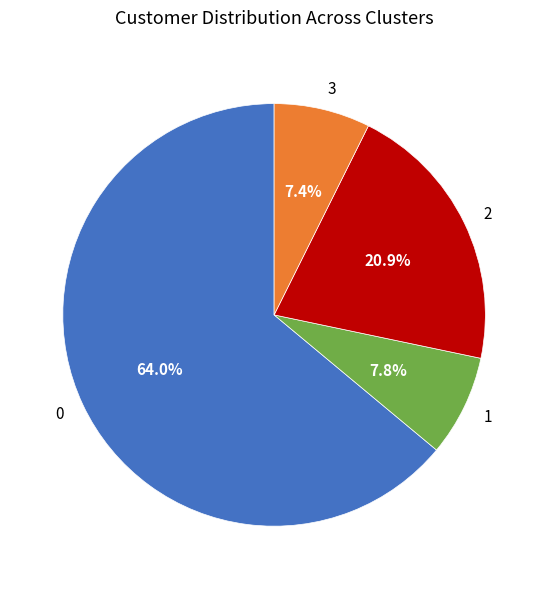

What is the ratio of the value at 2 to the value at 0?

0.3